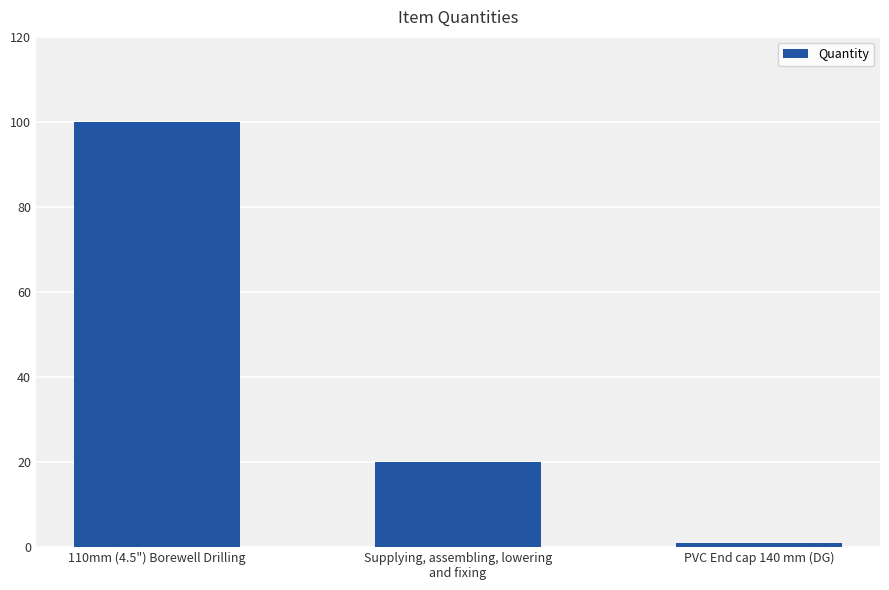

Approximately how many times larger is the value at PVC End cap 140 mm (DG) compared to Supplying, assembling, lowering
and fixing?

0.1